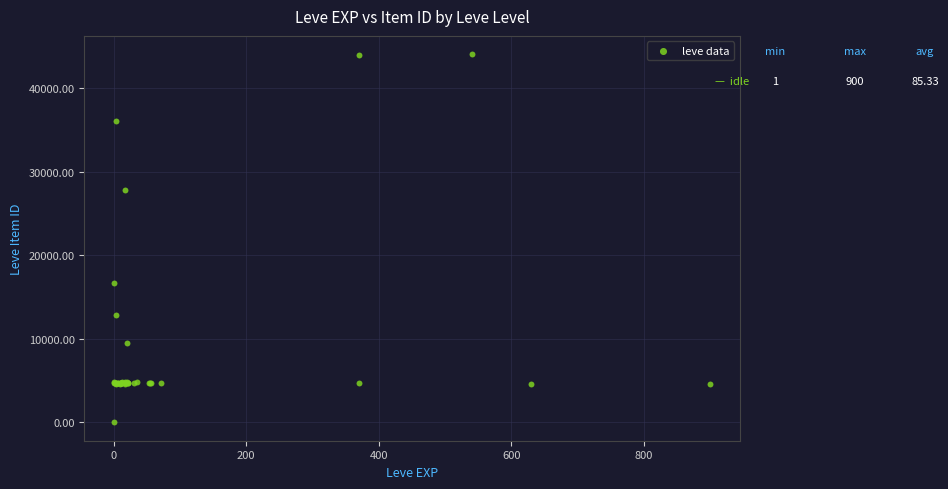

What Y value in the scatter plot is closest to 22050?

16734